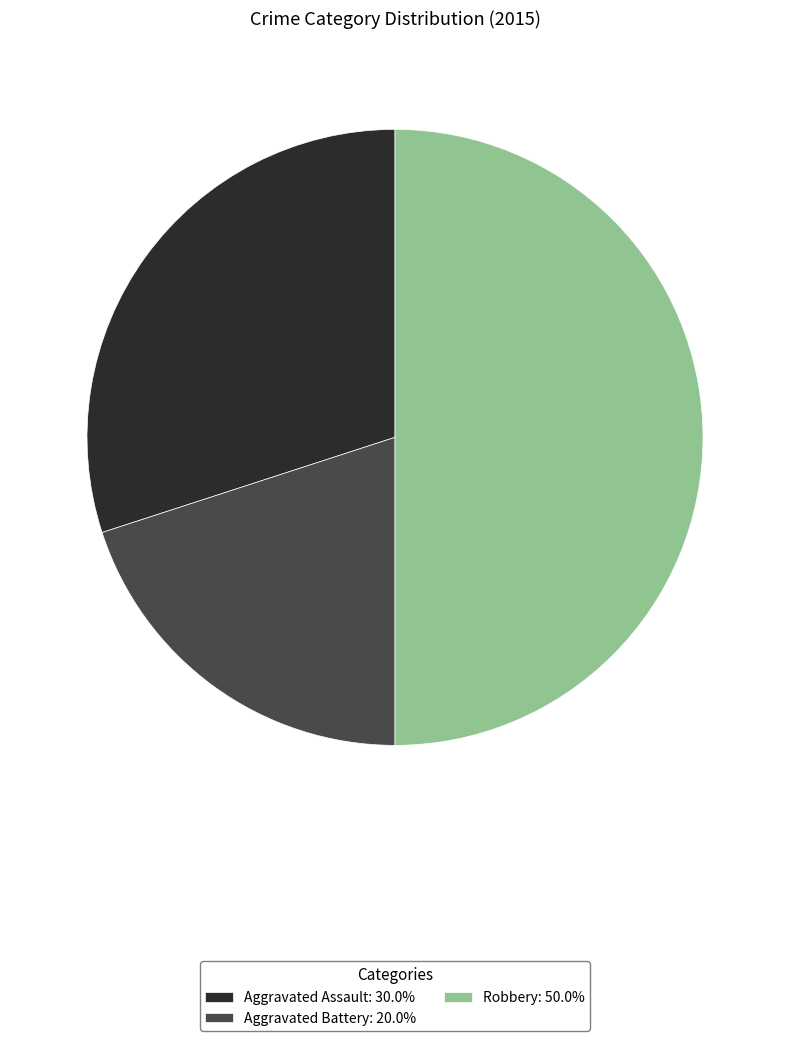

Do Aggravated Battery: 20.0% and Robbery: 50.0% together represent more than half of the pie?

Yes